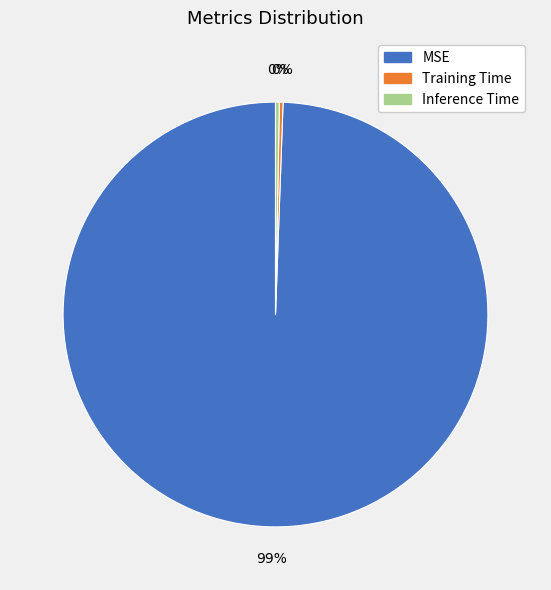

What is the largest slice in the pie chart?

MSE